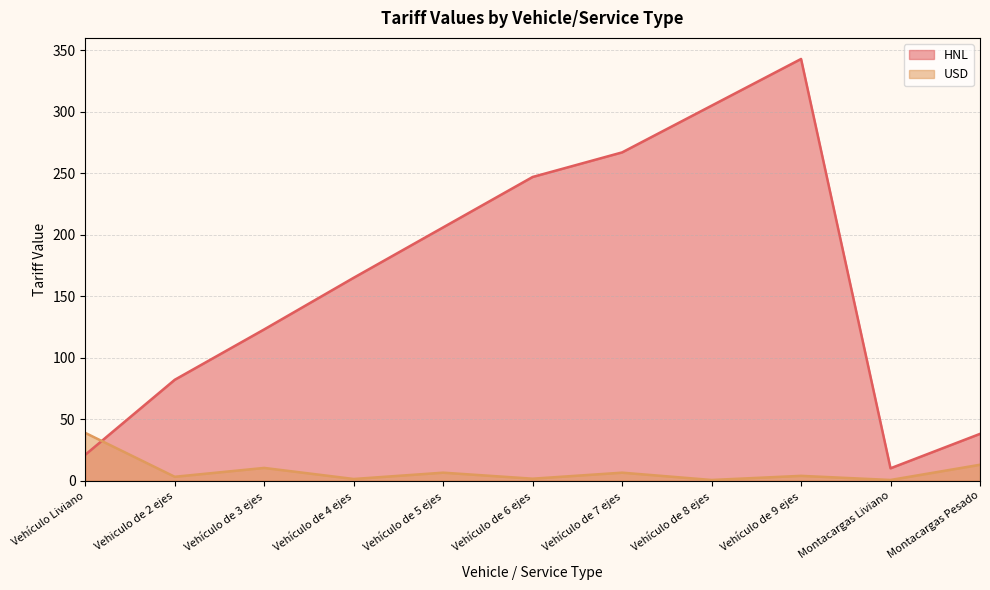

How many interior local valleys does the HNL series have?

1